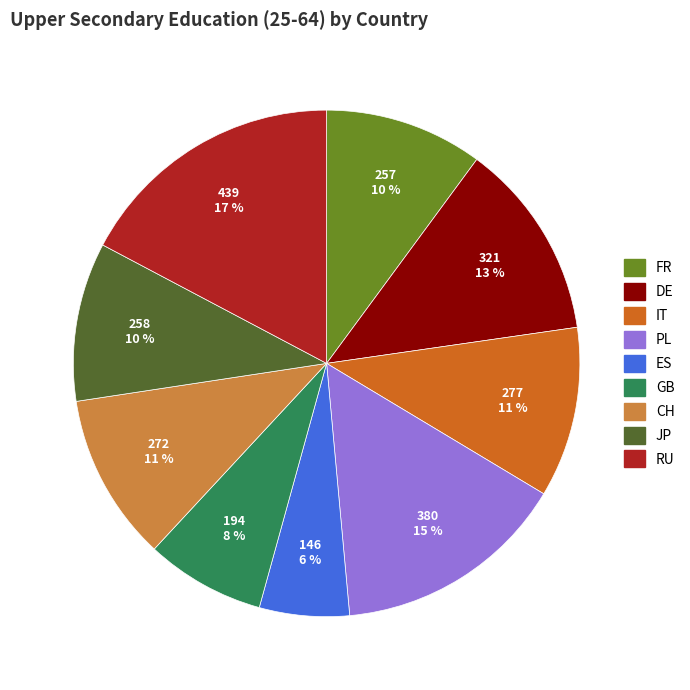

Is there a majority slice in this chart?

No